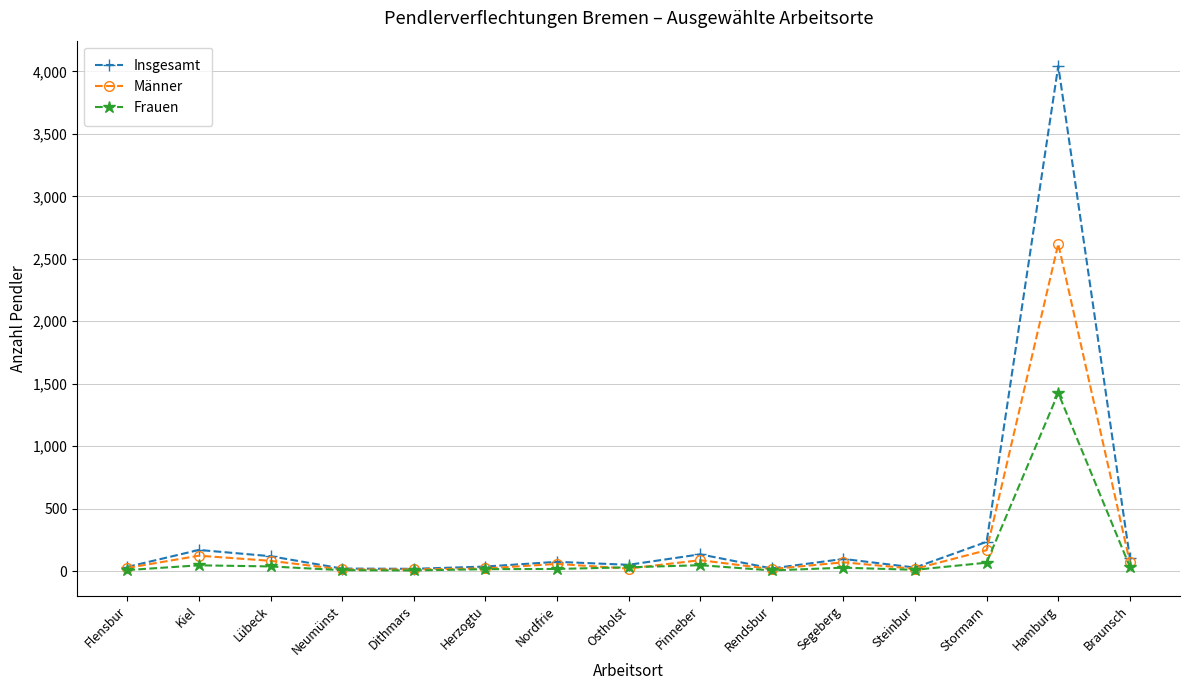

Which series has the largest total across all categories?

Insgesamt